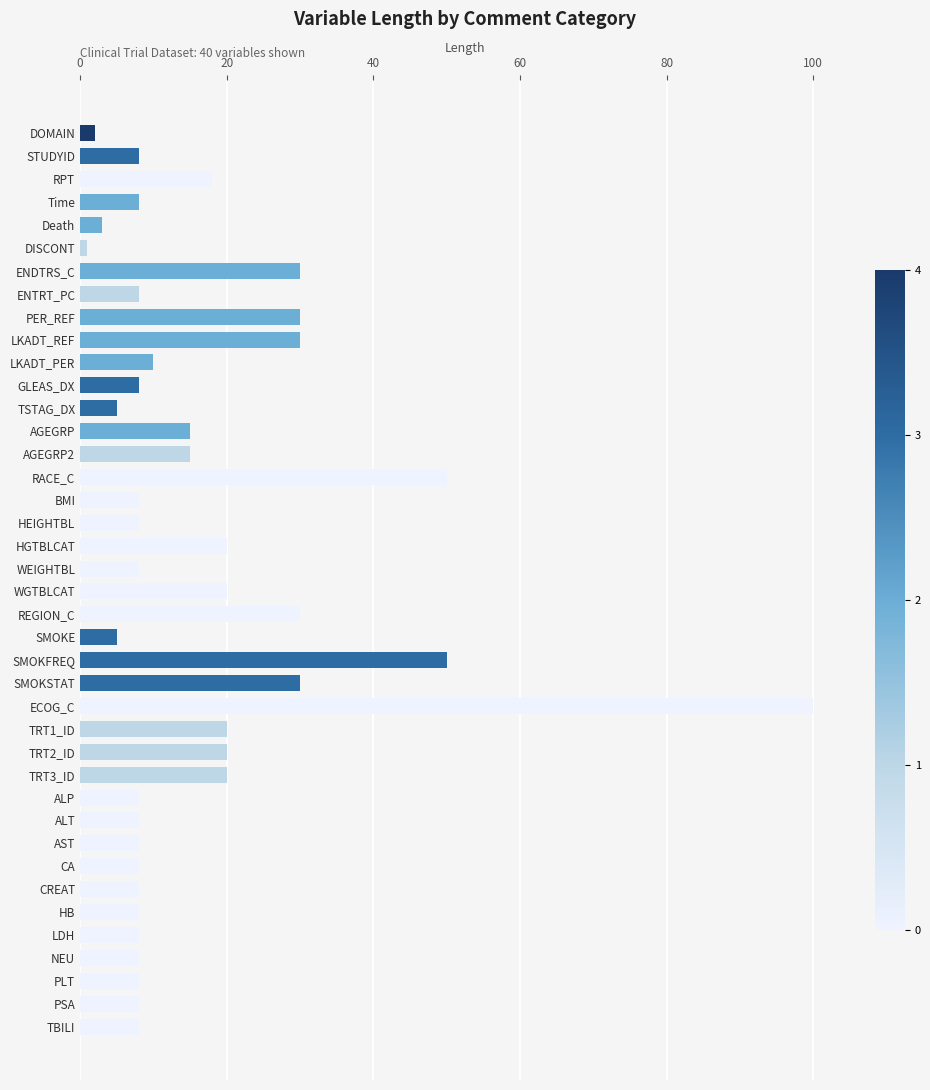

What is the ratio of the value at RPT to the value at SMOKSTAT?

0.6